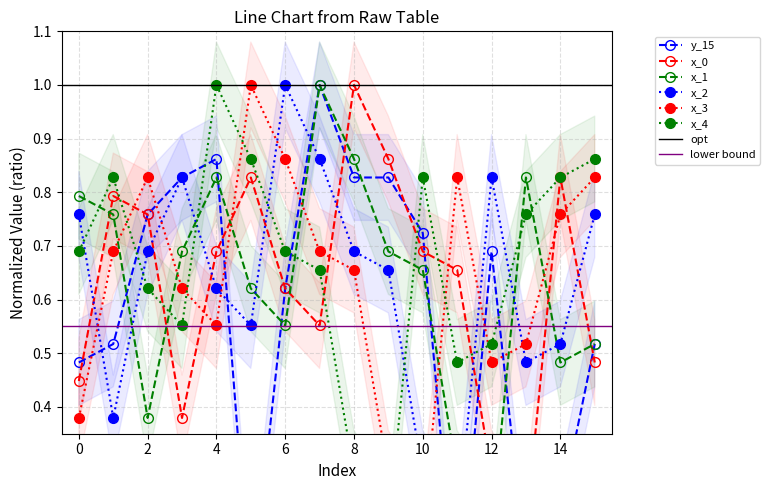

What are all the series names shown in the legend?

y_15, x_0, x_1, x_2, x_3, x_4